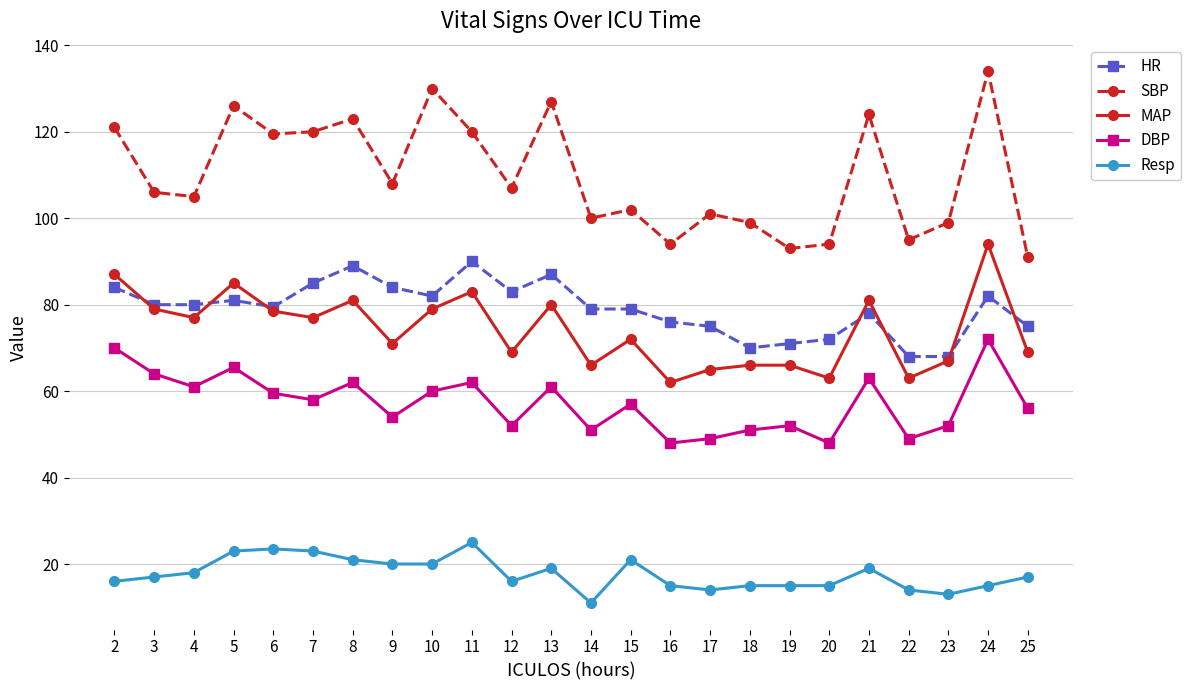

Rank the series by their maximum value, from highest to lowest.

SBP, MAP, HR, DBP, Resp